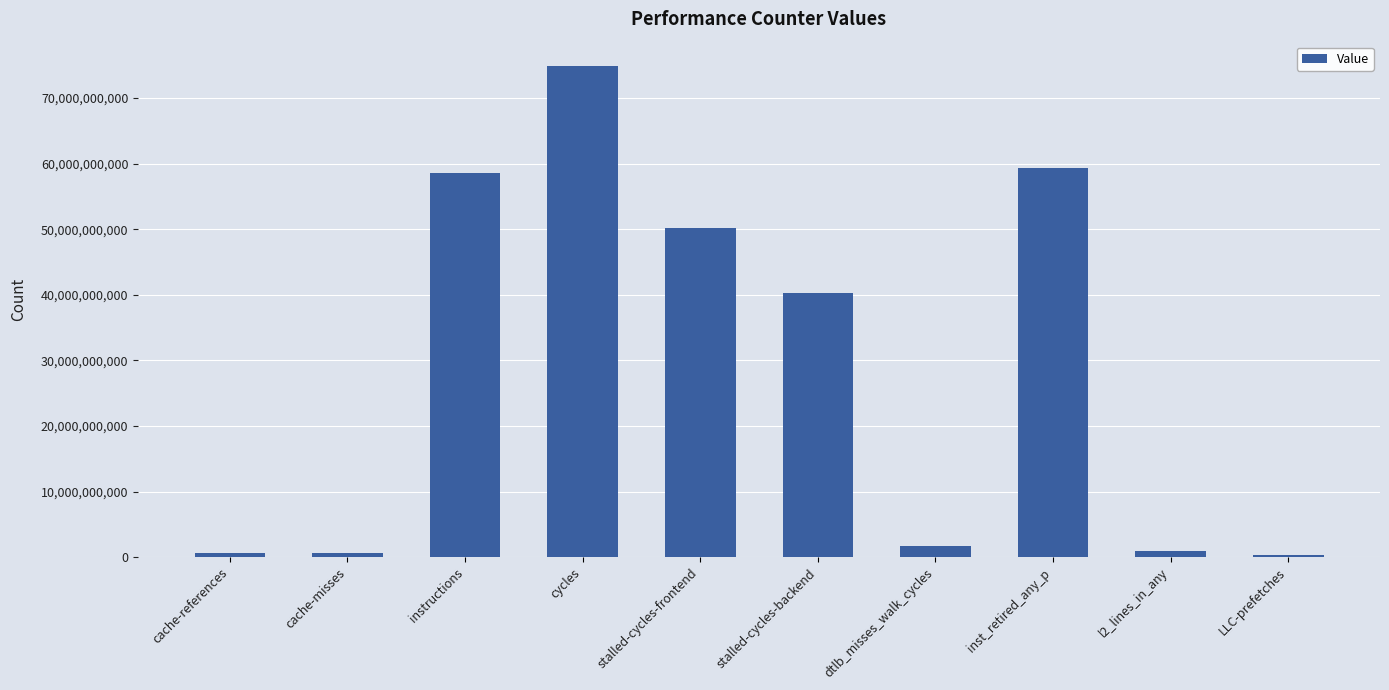

What is the maximum value shown in the chart?

74848519441